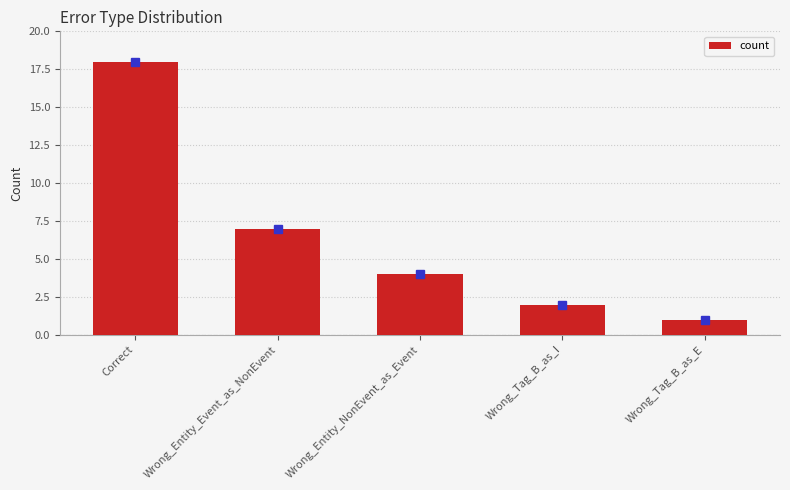

Rank the categories by value from highest to lowest.

Correct, Wrong_Entity_Event_as_NonEvent, Wrong_Entity_NonEvent_as_Event, Wrong_Tag_B_as_I, Wrong_Tag_B_as_E